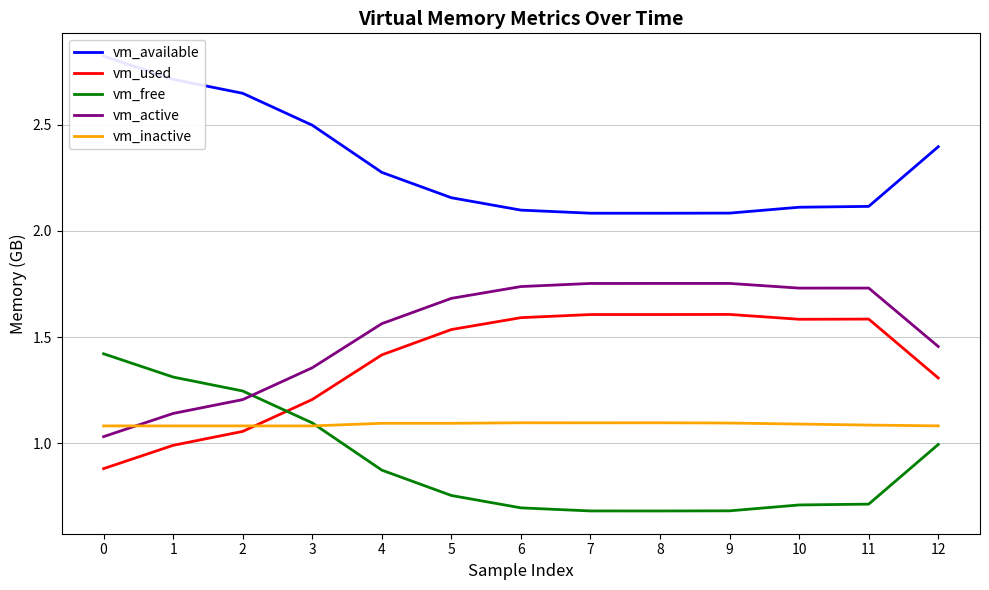

Which series has the largest range (max minus min)?

vm_free